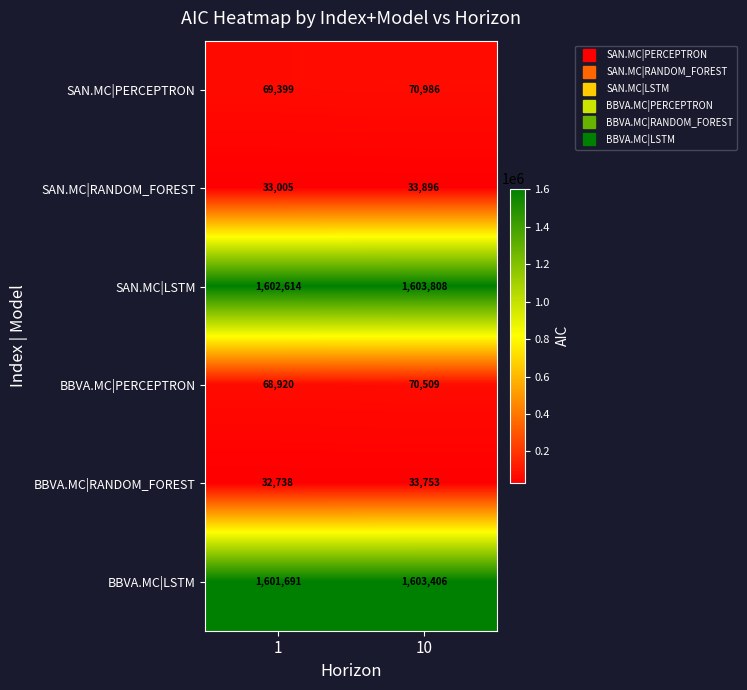

What is the total value across all series at 1?

3408367